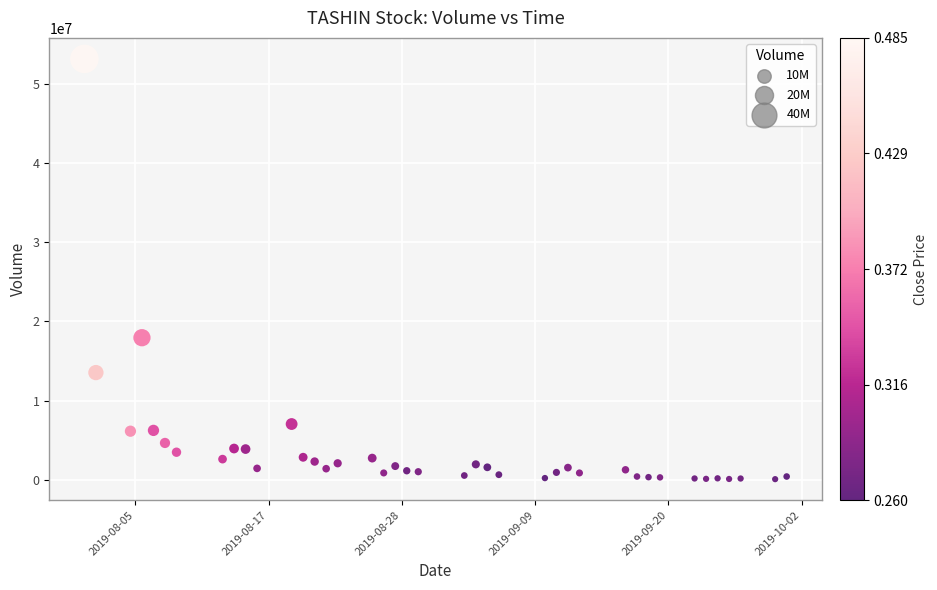

What is the range of Y values (max minus min)?

53053100